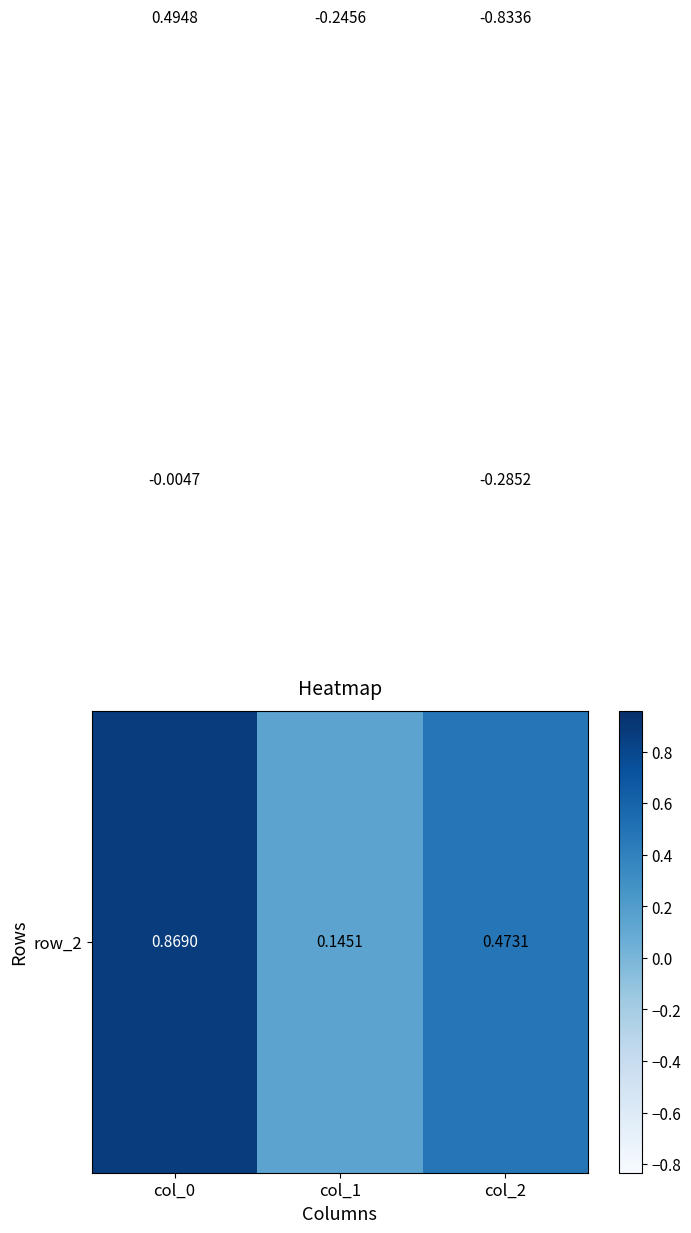

How many distinct data groups are displayed?

3